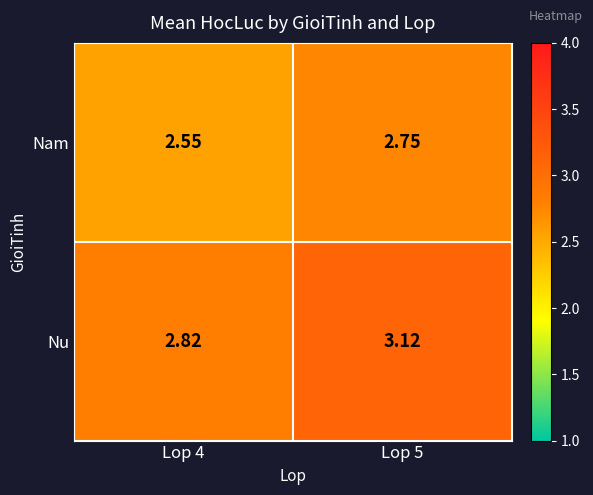

At which category is the sum across all series the highest?

Lop 5